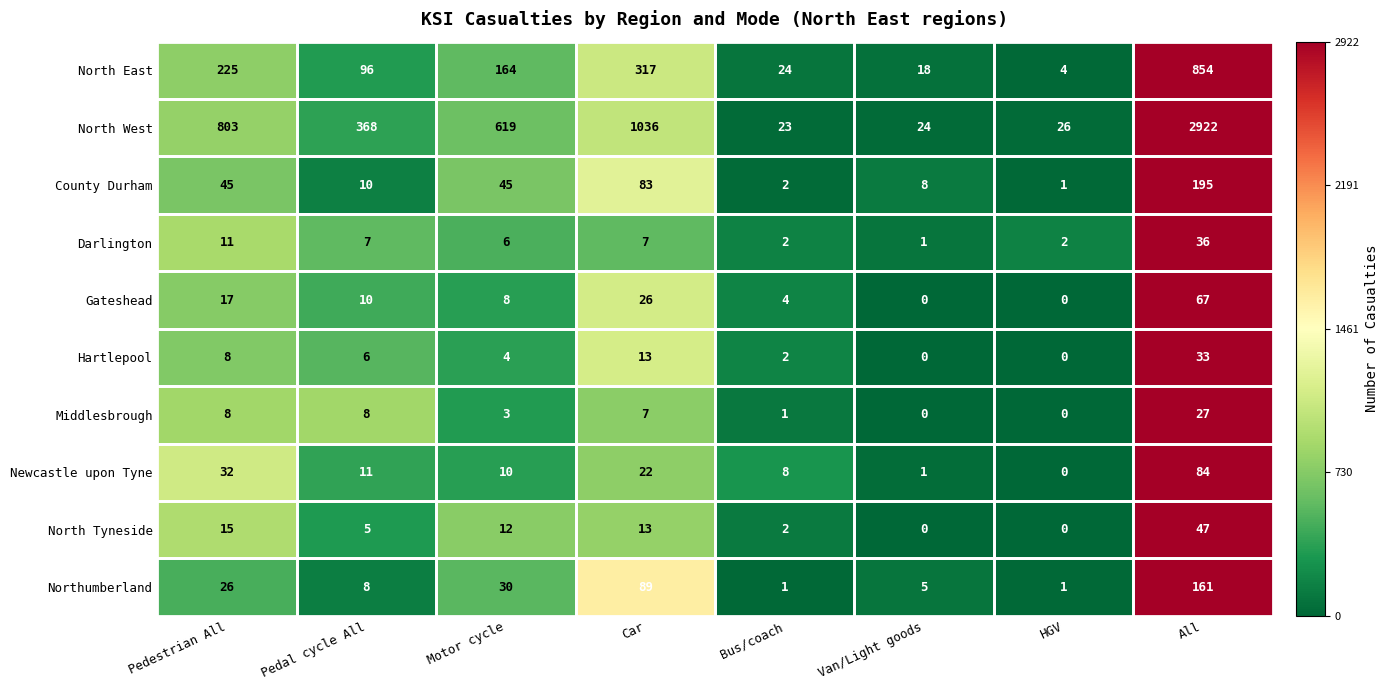

Which series has the largest total across all categories?

North West